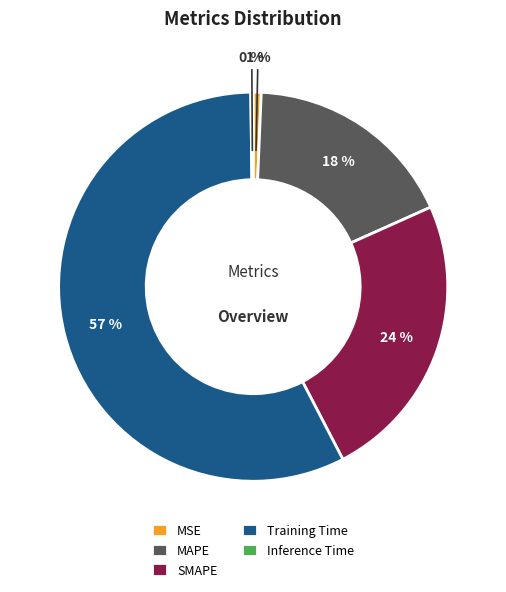

Does Training Time account for over 50% of the chart?

Yes